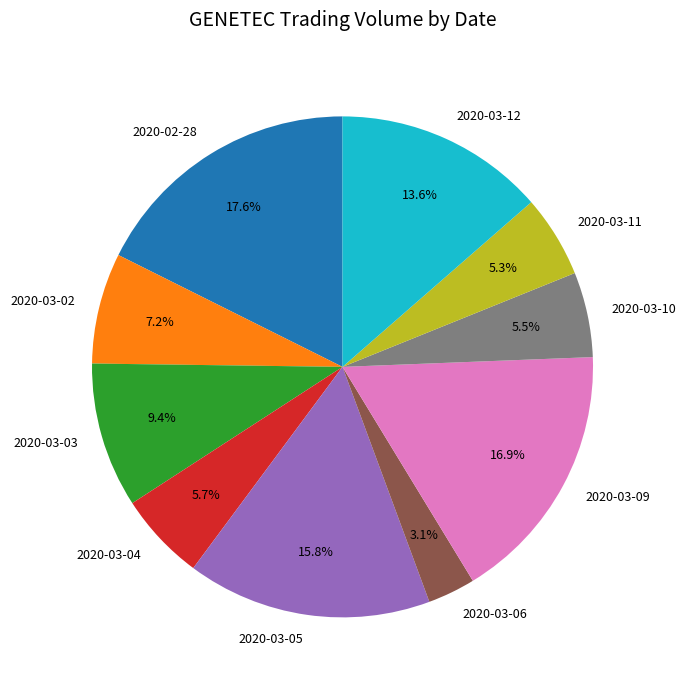

Which has a higher value, 2020-03-06 or 2020-03-12?

2020-03-12